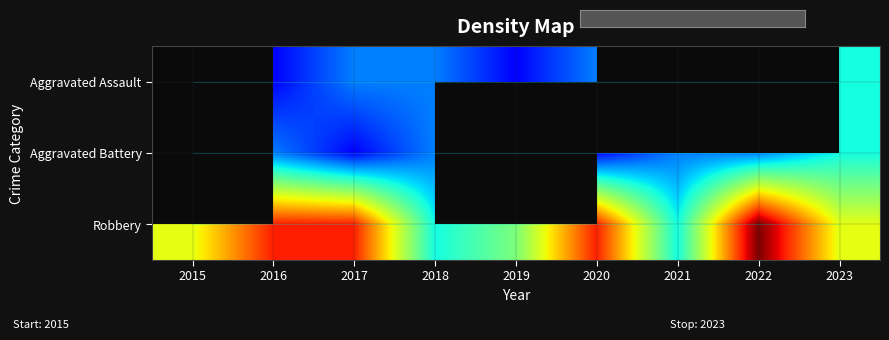

What is the difference between the highest and lowest values at 2017?

7.0